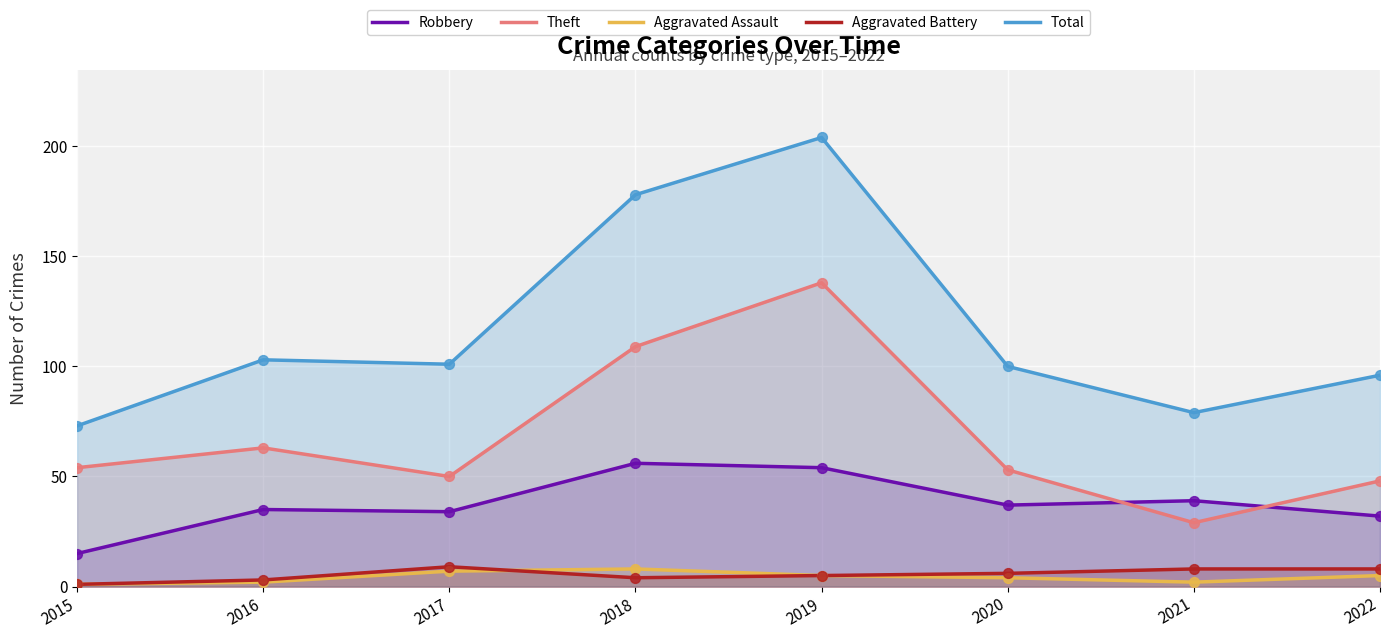

Is the value of Aggravated Assault at 2015 greater than the value of Theft at 2017?

No